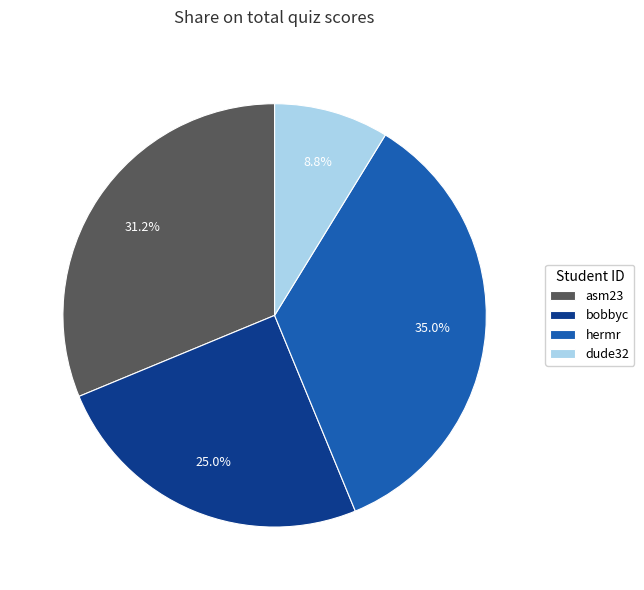

How many slices are in this pie chart?

4